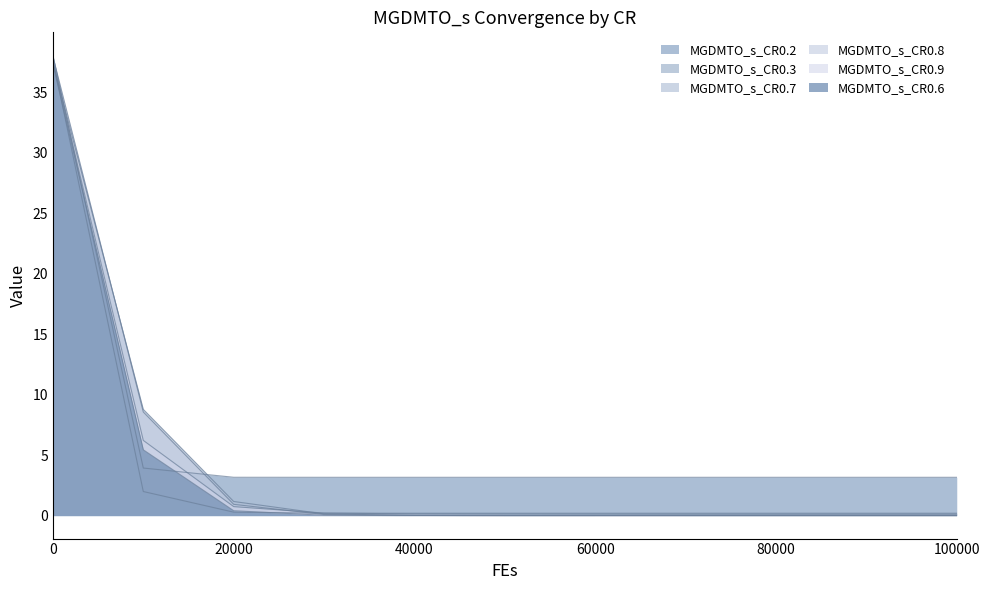

List the series in order of their peak value, lowest first.

MGDMTO_s_CR0.6, MGDMTO_s_CR0.7, MGDMTO_s_CR0.9, MGDMTO_s_CR0.3, MGDMTO_s_CR0.8, MGDMTO_s_CR0.2